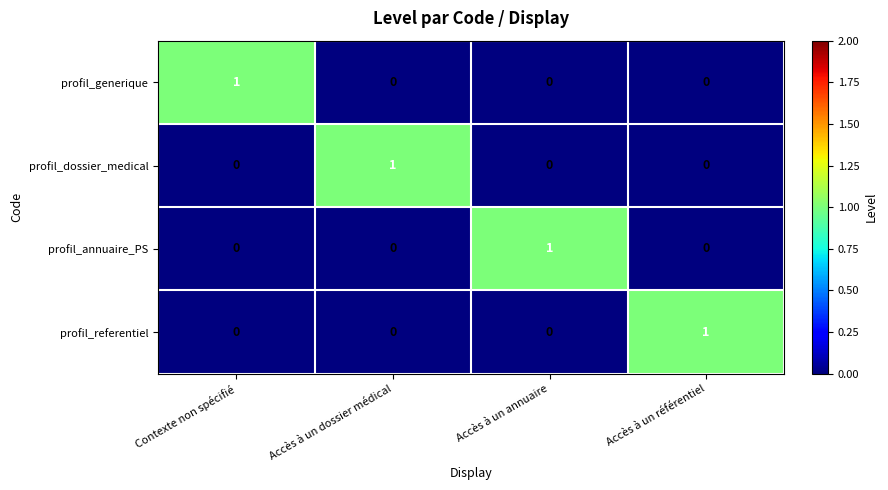

Reading left to right, extract all data points from this chart.

profil_generique: Contexte non spécifié=1	Accès à un dossier médical=0	Accès à un annuaire=0	Accès à un référentiel=0
profil_dossier_medical: Contexte non spécifié=0	Accès à un dossier médical=1	Accès à un annuaire=0	Accès à un référentiel=0
profil_annuaire_PS: Contexte non spécifié=0	Accès à un dossier médical=0	Accès à un annuaire=1	Accès à un référentiel=0
profil_referentiel: Contexte non spécifié=0	Accès à un dossier médical=0	Accès à un annuaire=0	Accès à un référentiel=1